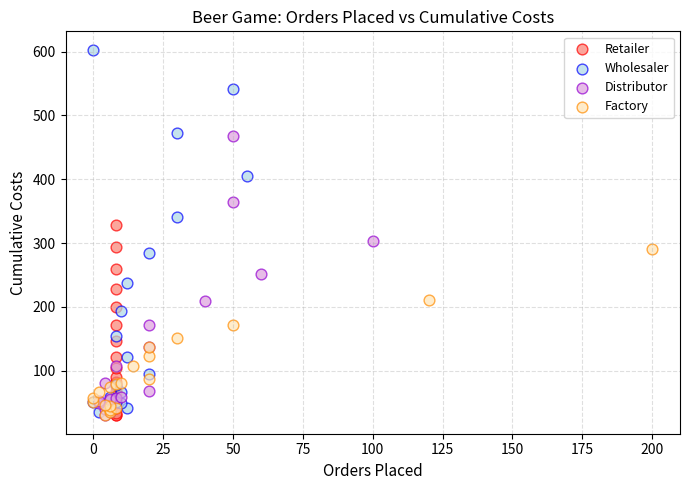

Which series has the largest Y range (max minus min)?

Wholesaler